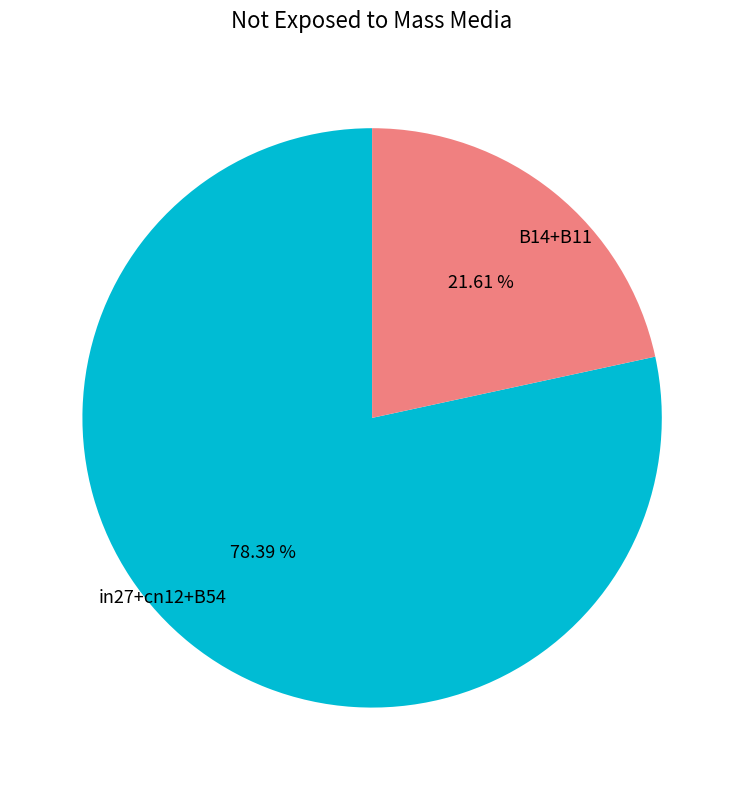

Is there a majority slice in this chart?

Yes